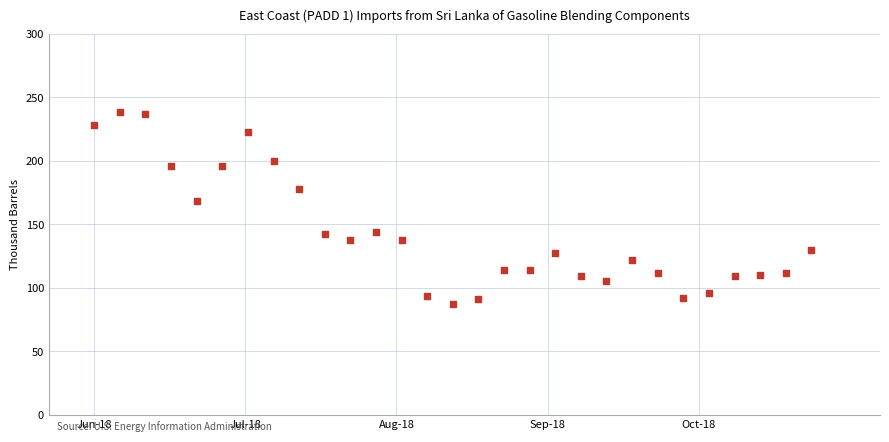

What is the range of Y values (max minus min)?

151.1